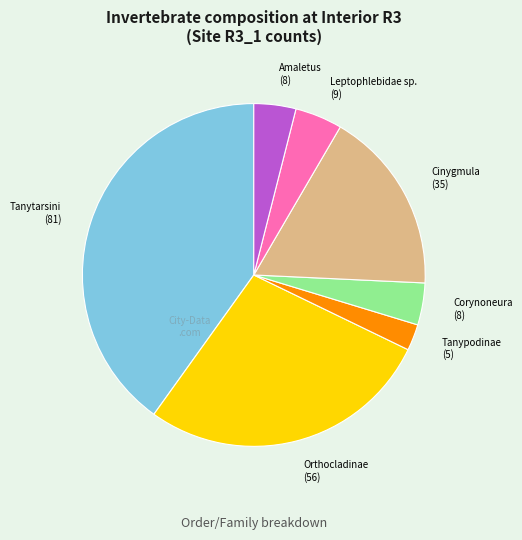

Which category has the biggest portion of the pie?

Tanytarsini